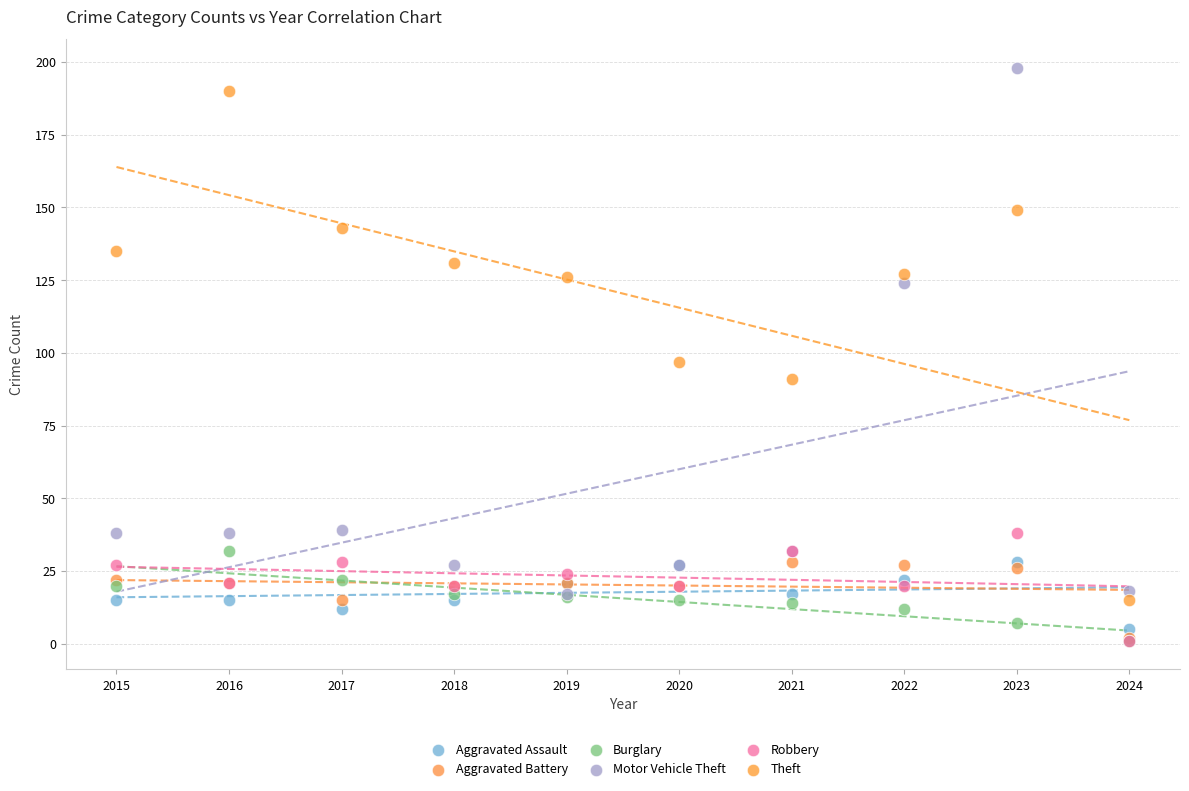

In the Motor Vehicle Theft series, what Y value is closest to 107?

124